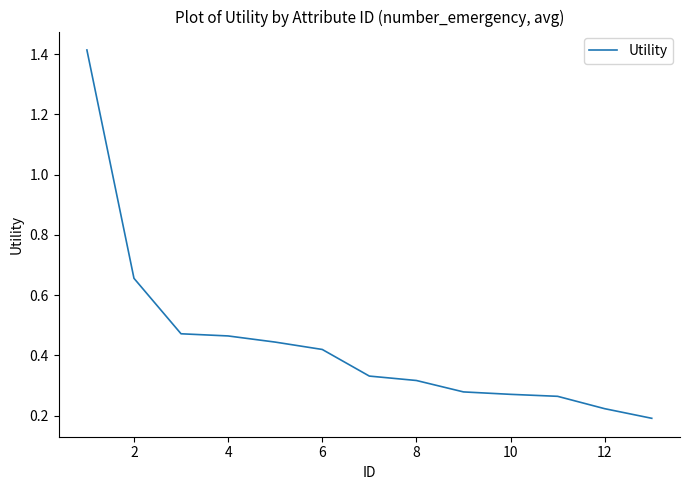

What is the difference between the maximum and minimum values?

1.2